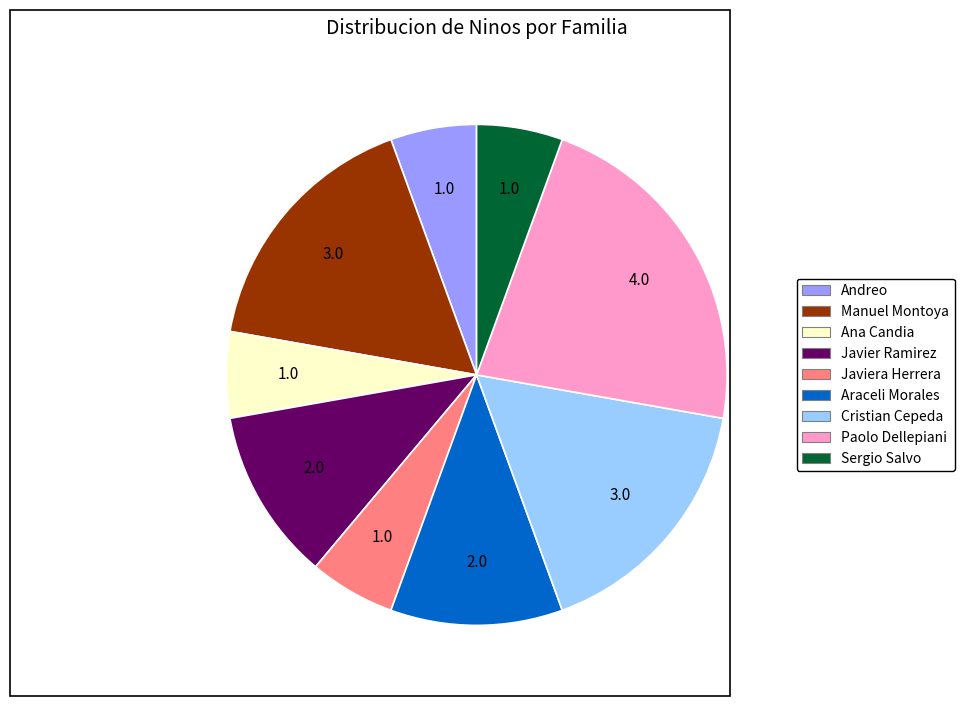

Is there a majority slice in this chart?

No